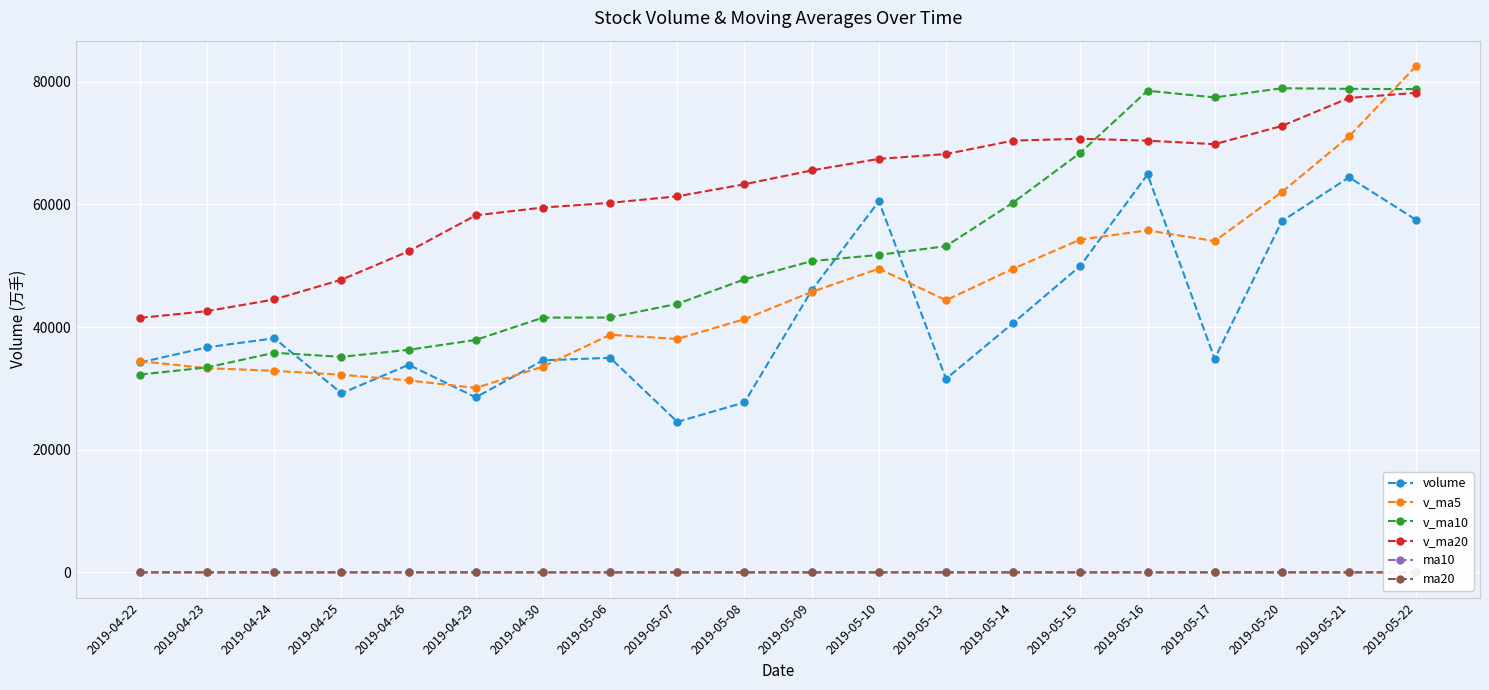

At how many categories does at least one series exceed 17643?

20